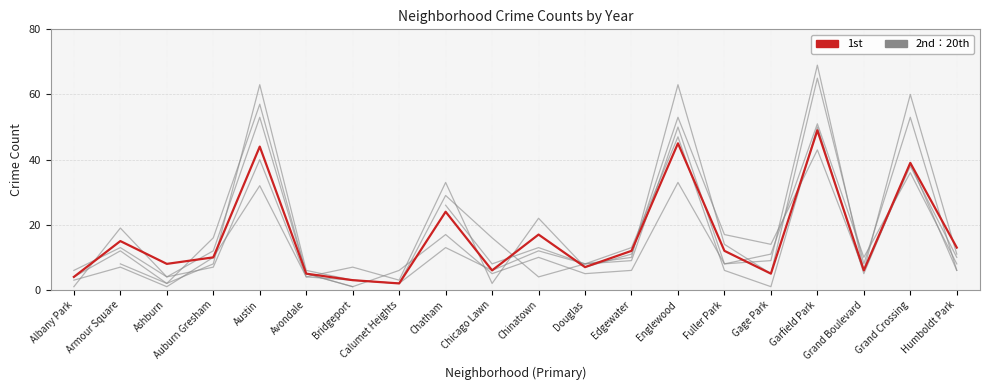

True or false: 1st has more than 0 interior local peaks.

True